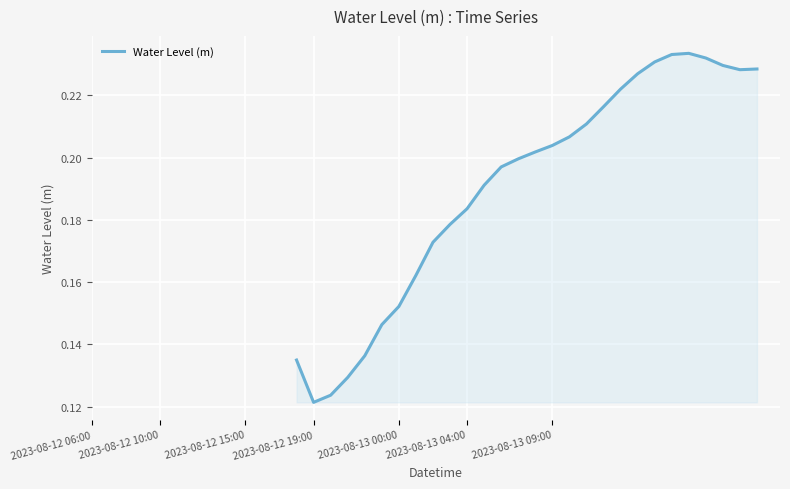

How many lines are shown in the chart?

1